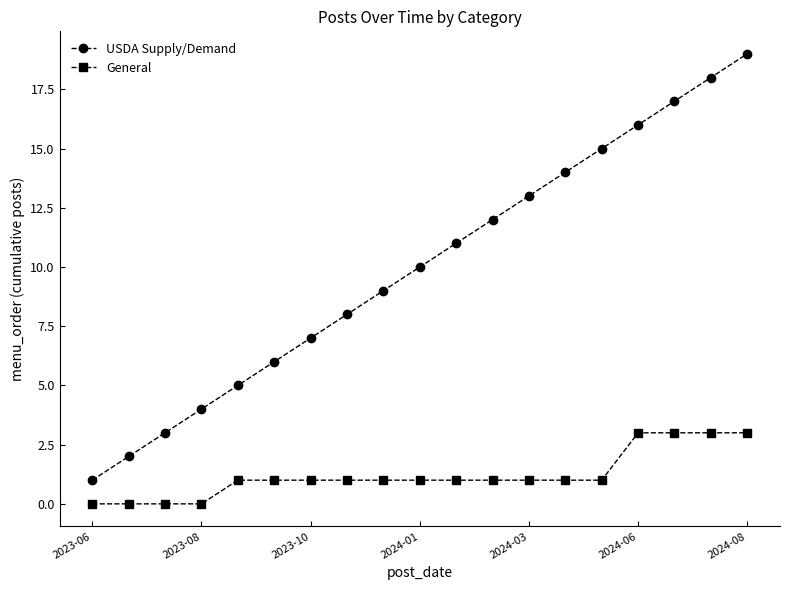

True or false: USDA Supply/Demand has more than 2 points higher than both neighbors.

False